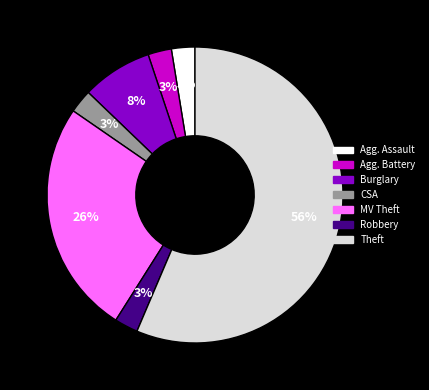

Is there a majority slice in this chart?

Yes